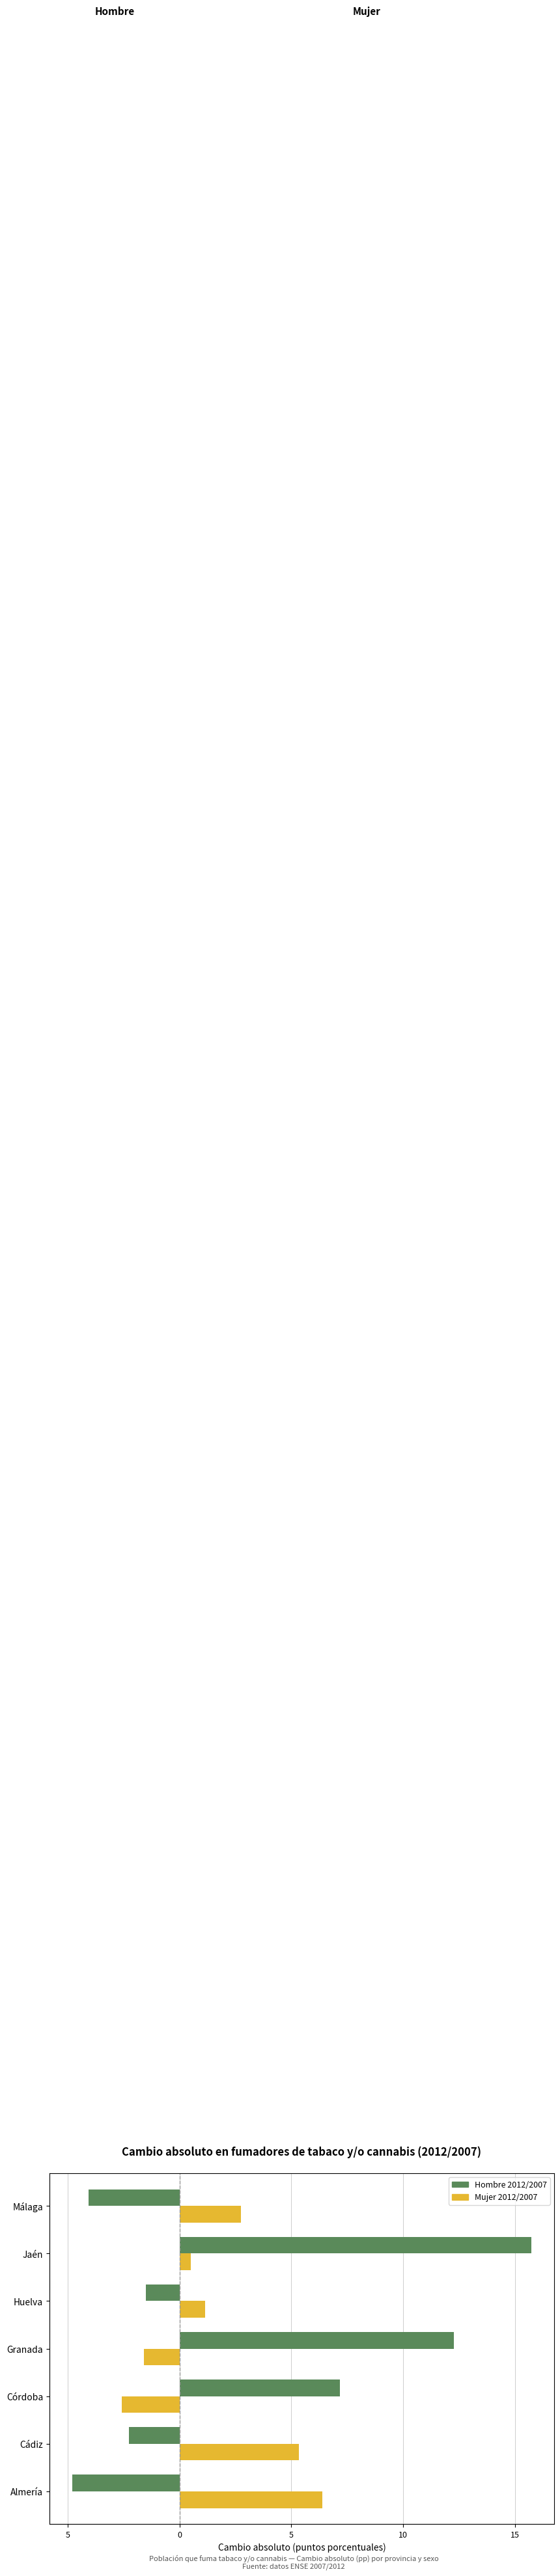

What is the greatest value displayed?

15.7